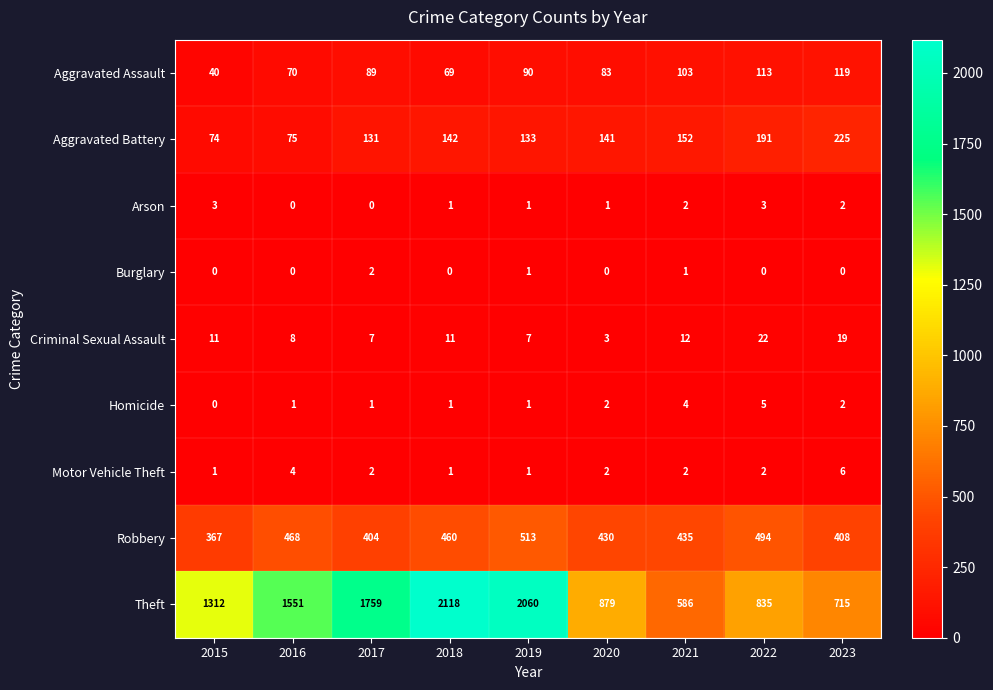

How many values in the Criminal Sexual Assault series are below 11?

4